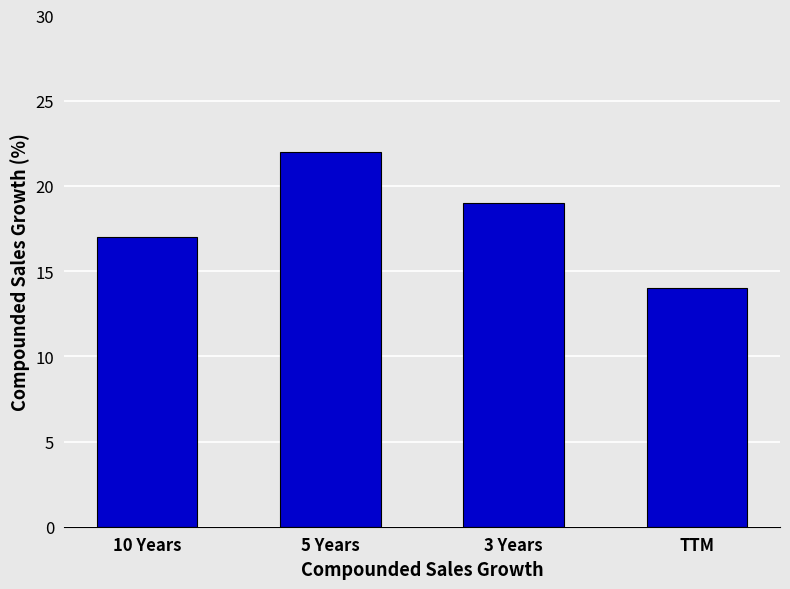

What position from the right is 5 Years?

3